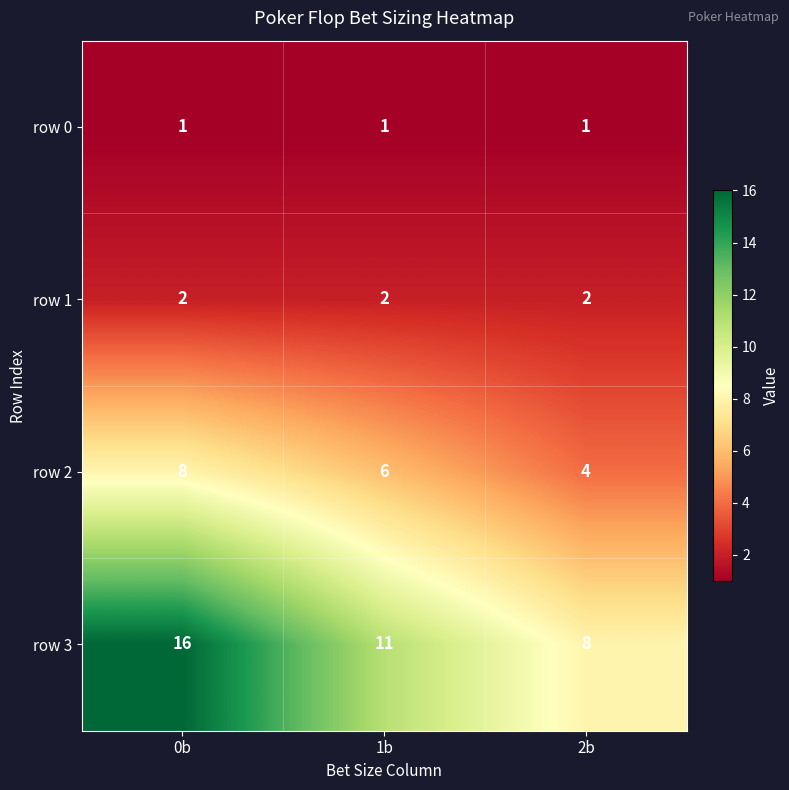

What is the maximum value shown in the chart?

16